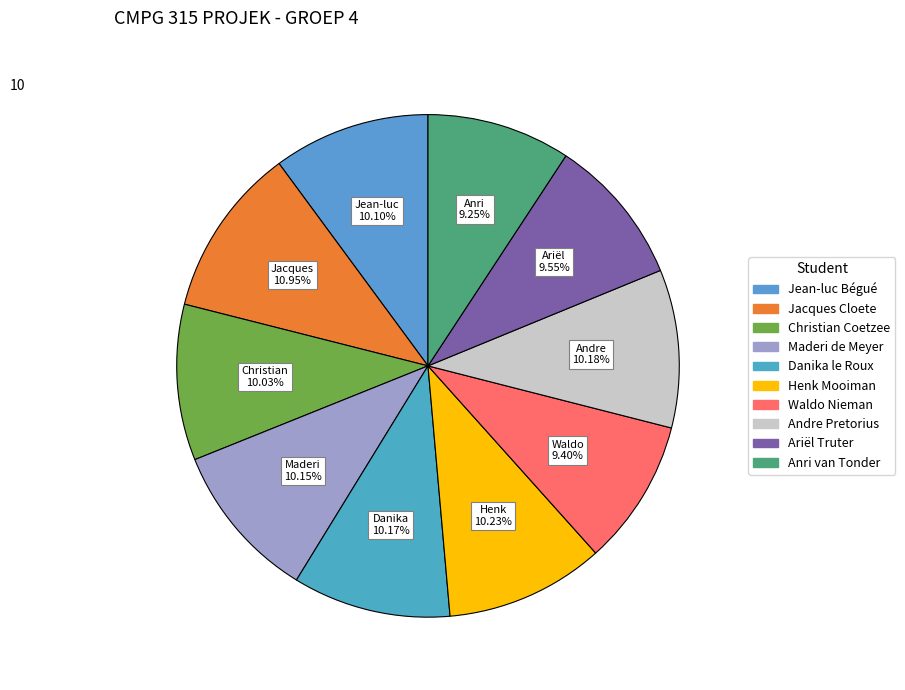

Is there a majority slice in this chart?

No